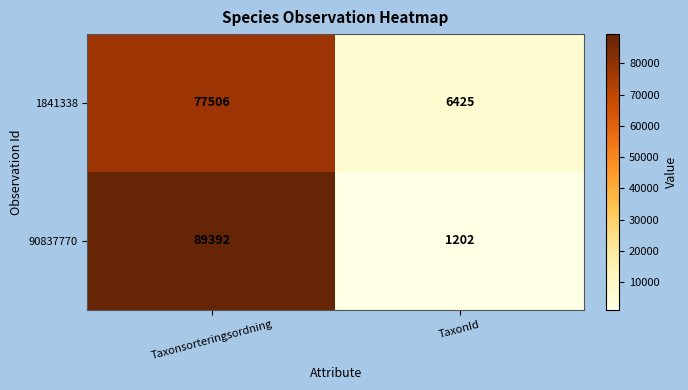

Reading left to right, transcribe all the data shown in this chart.

1841338: Taxonsorteringsordning=77506	TaxonId=6425
90837770: Taxonsorteringsordning=89392	TaxonId=1202